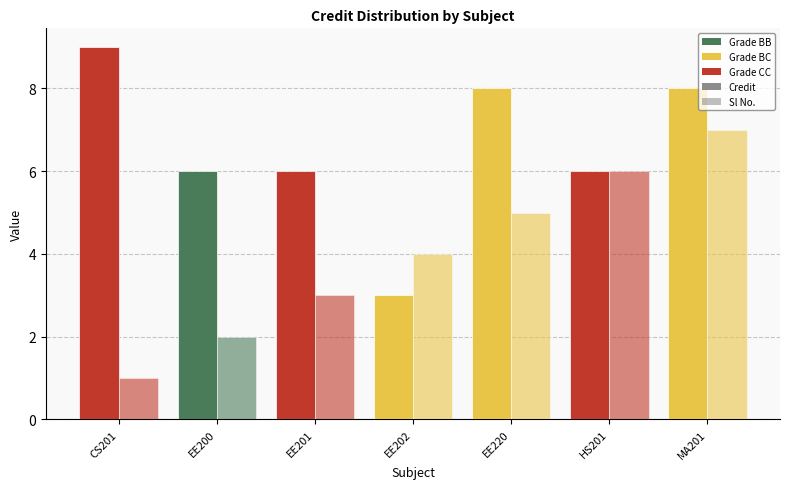

What is the lowest value of the Sl No. series?

1